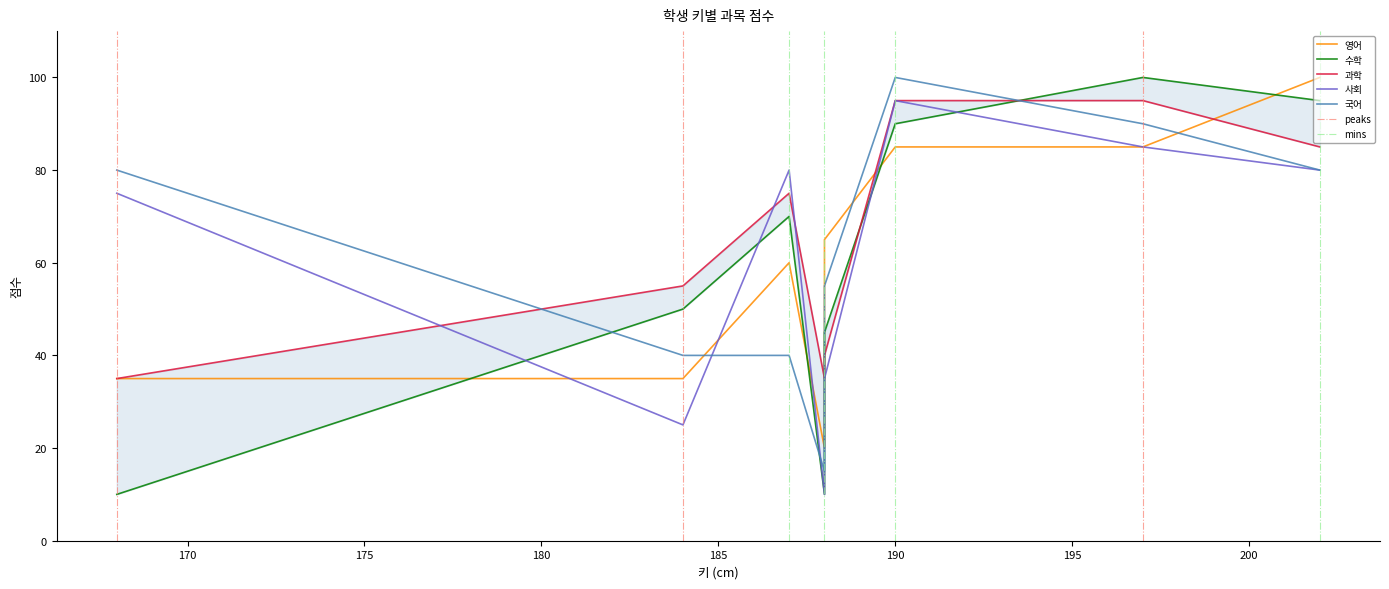

Where does the 과학 series first go above 75?

190